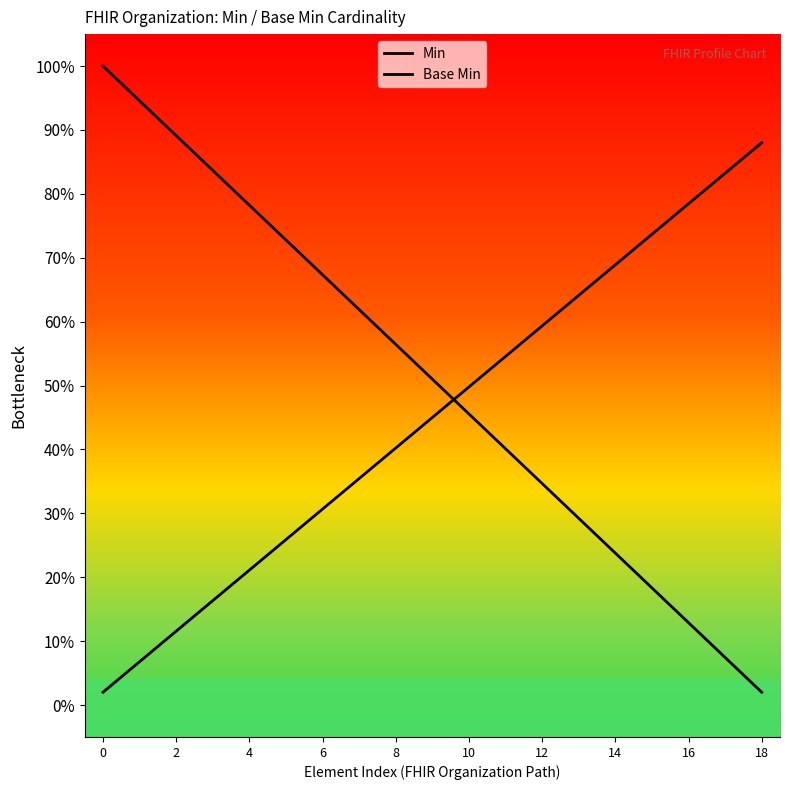

True or false: Min has more than 0 interior local peaks.

False